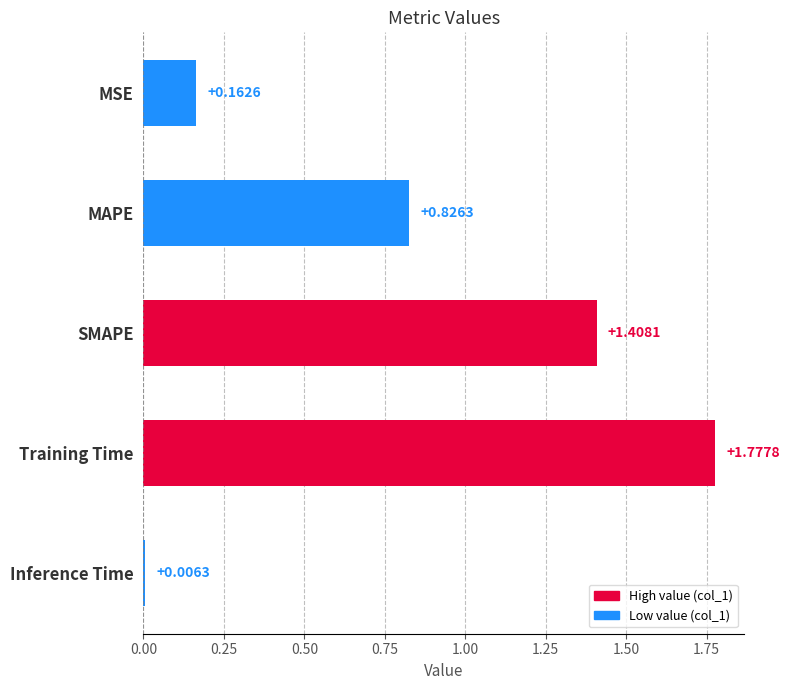

Which has a higher value, MSE or Training Time?

Training Time